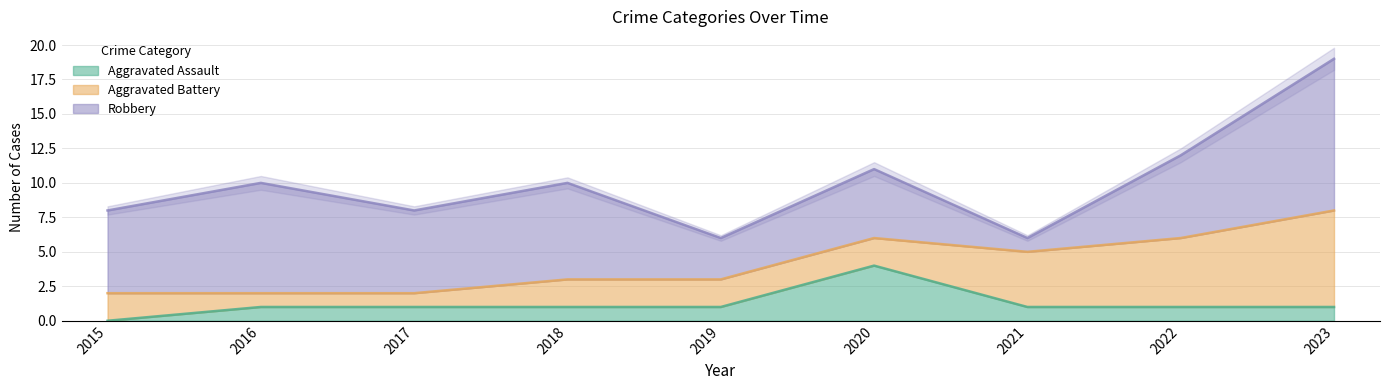

At how many categories does at least one series exceed 8?

1